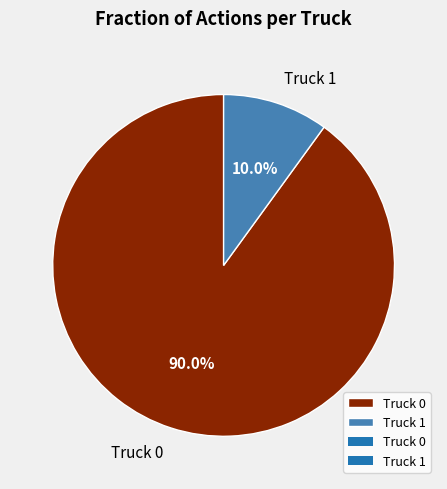

True or false: Truck 1 accounts for 21% of the total.

False